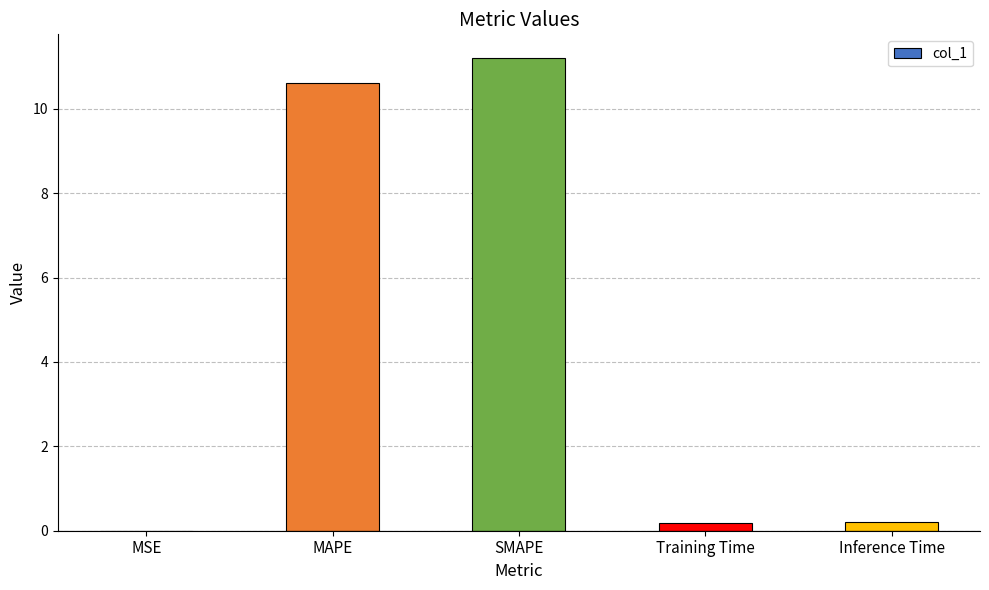

Read the value at MAPE.

10.6